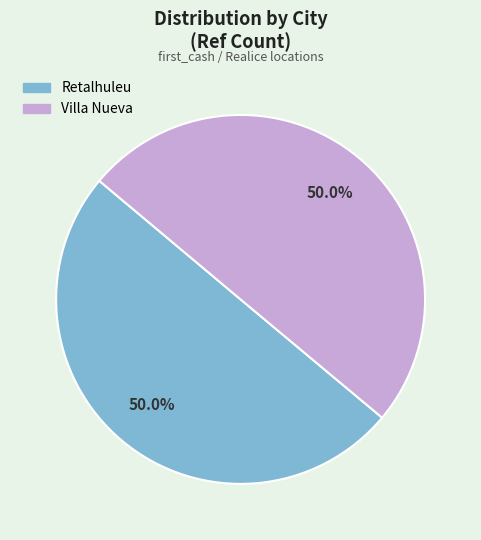

Approximately how many times larger is the value at Retalhuleu compared to Villa Nueva?

1.0